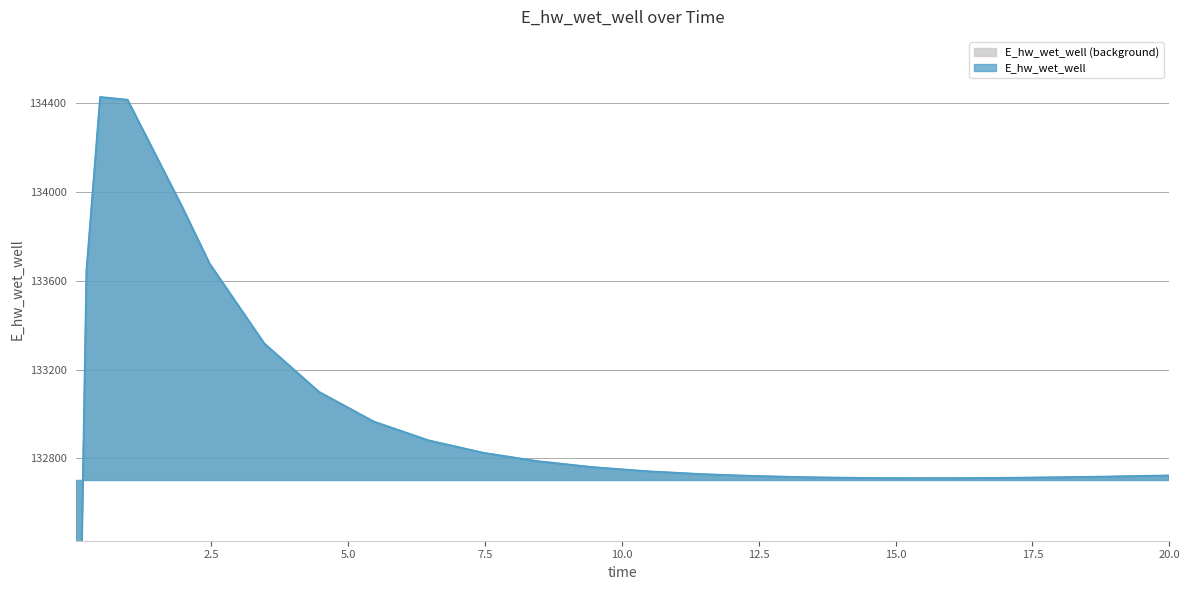

What is the greatest value displayed?

134428.7